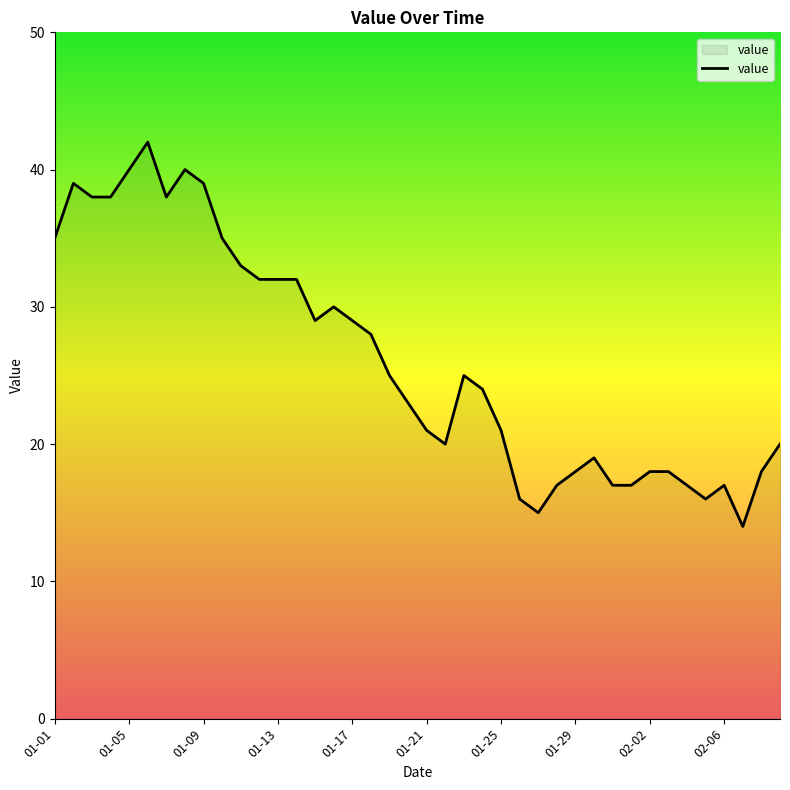

How many lines are shown in the chart?

1